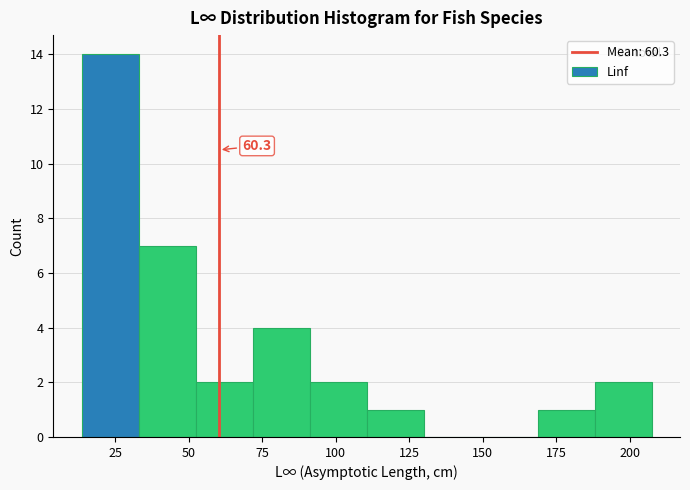

Read against the x-axis, roughly where is the centre of the tallest bar?

25